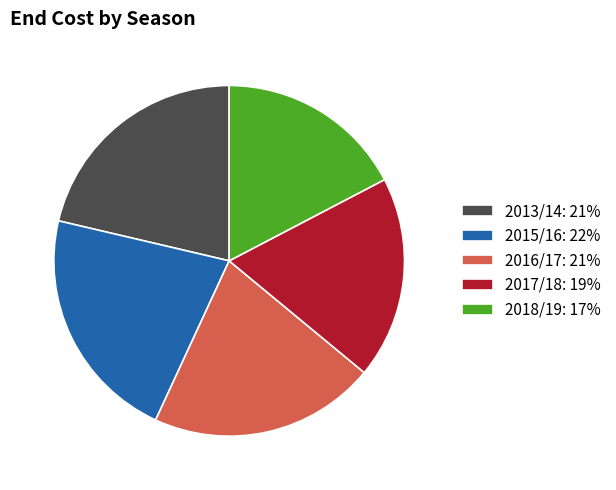

What is the ratio of the value at 2017/18: 19% to the value at 2018/19: 17%?

1.1